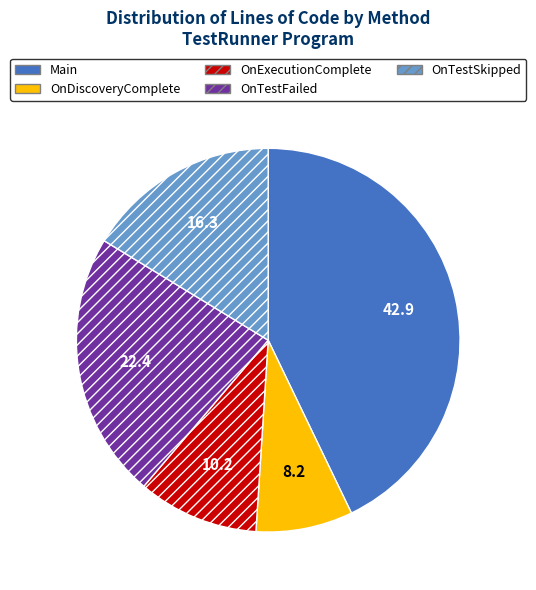

Do OnTestFailed and Main together represent more than half of the pie?

Yes